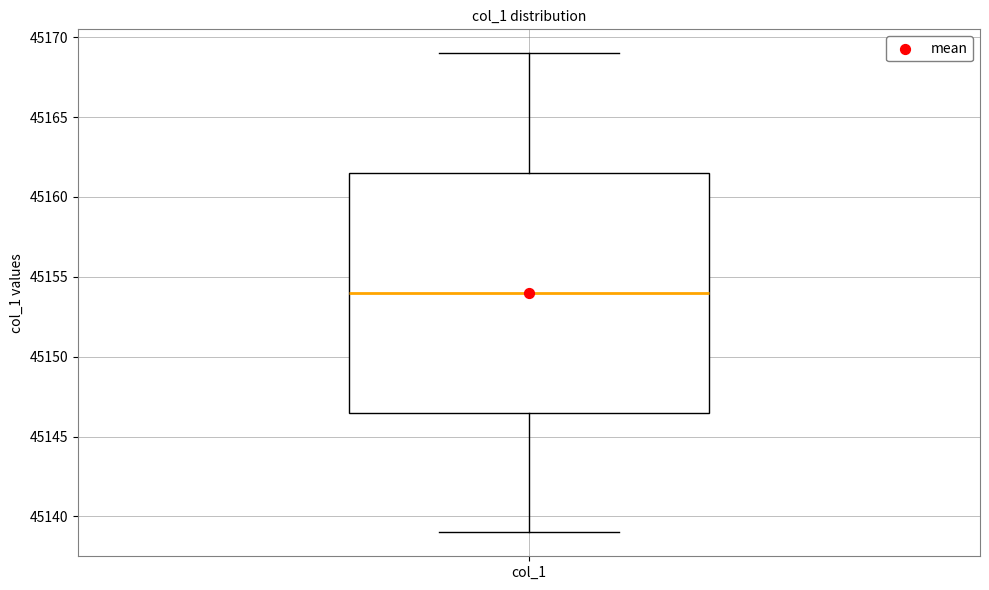

Read this box plot against the y-axis: the position of the median line, the range covered by the box, and the ends of both whiskers. The values are not printed on the chart, so give them approximately, as read against the axis.

median 45154.0, box 45146.5 to 45161.5, whiskers 45139.0 to 45169.0